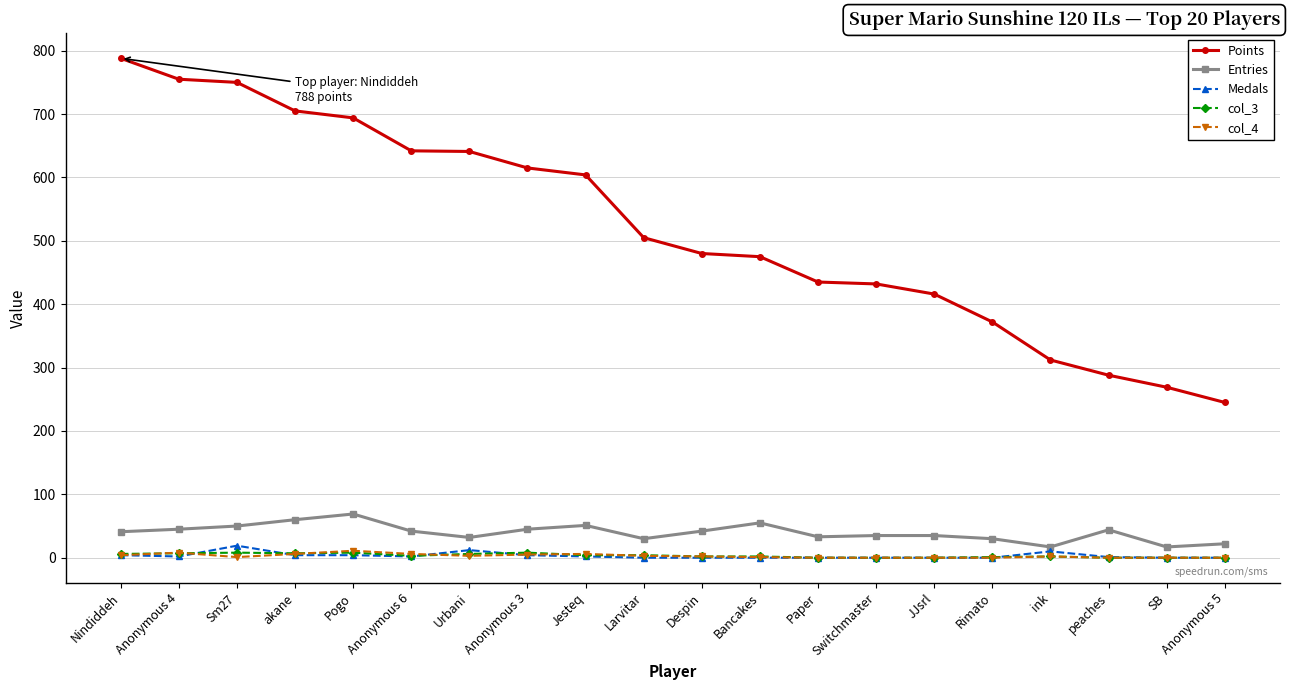

Which series has the widest spread of values?

Points